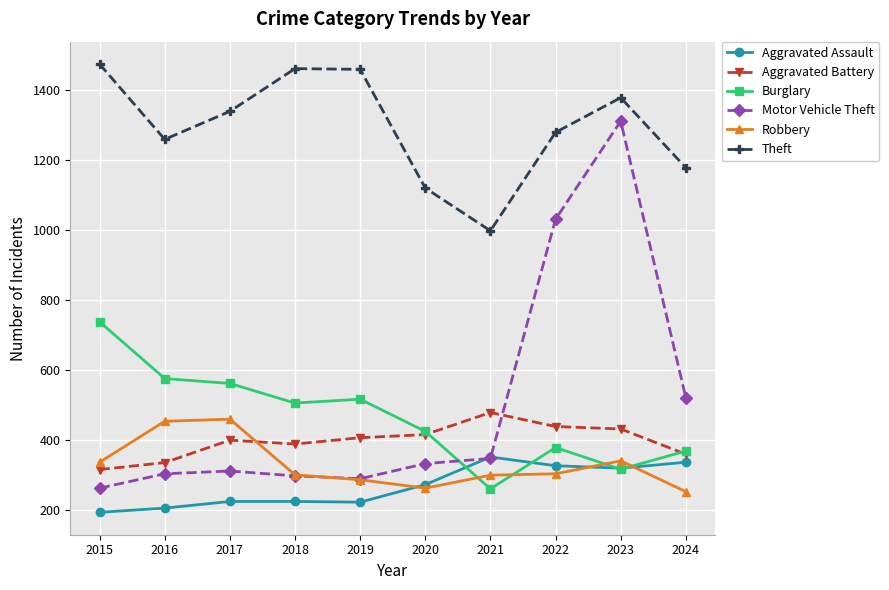

What is the value of the Aggravated Assault point at the 6th from the left?

273